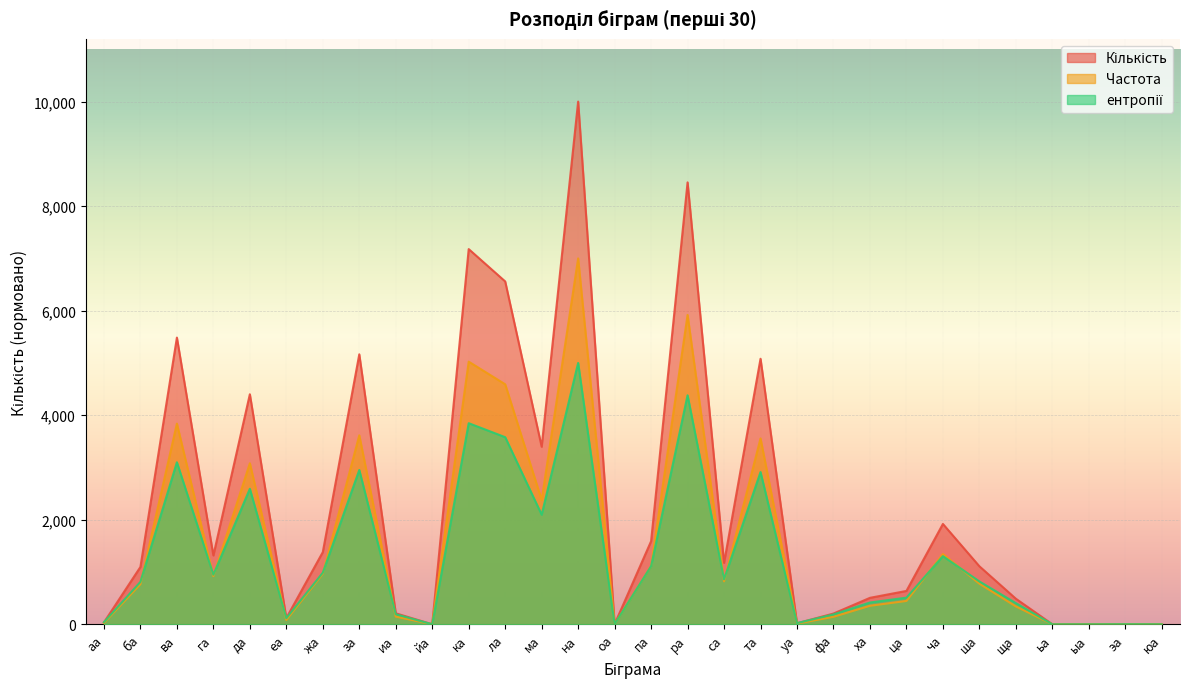

What is the label of the 29th point from the right?

ба